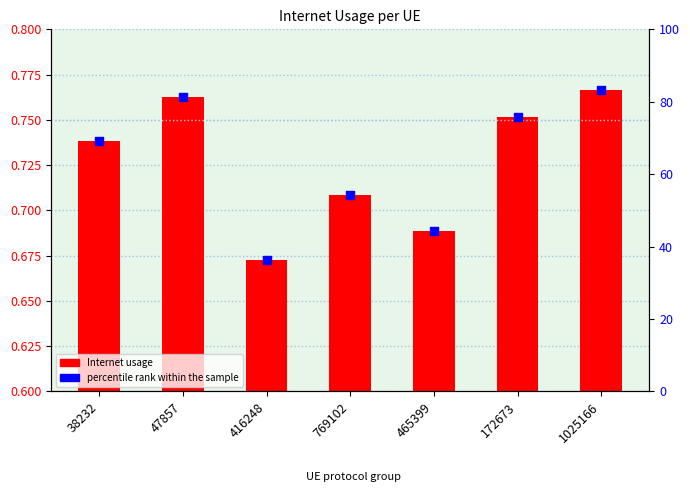

Which series contains the lowest Y value?

Internet usage